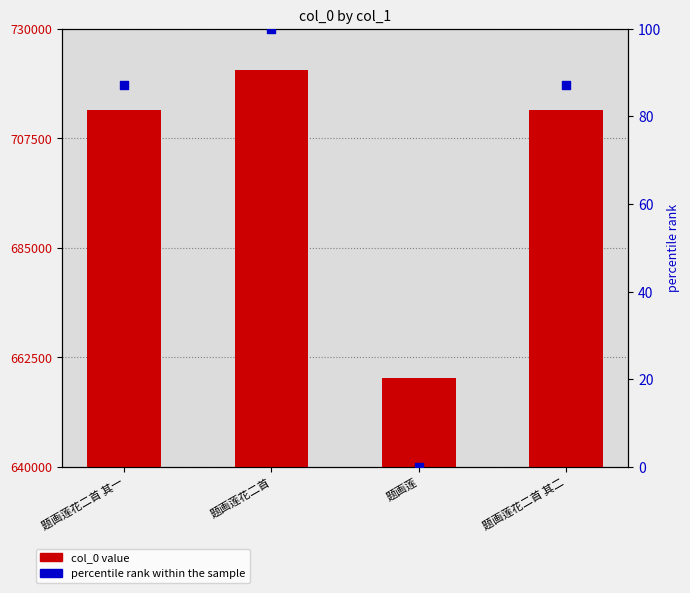

What is the total value across all series at 题画莲花二首?

721599.0